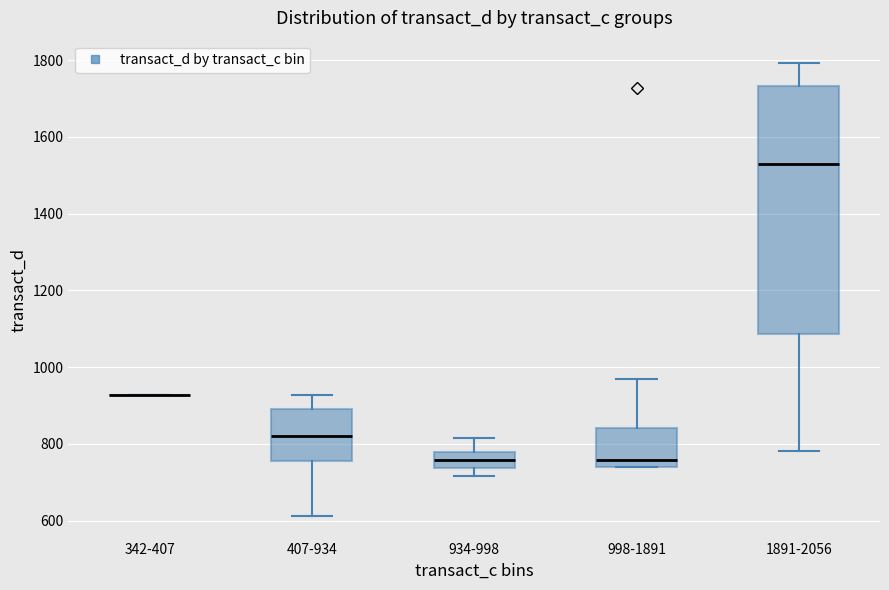

Reading left to right, read every box against the y-axis: the position of its median line, the range the box covers, and the ends of its whiskers. The values are not printed on the chart, so give them approximately, as read against the axis.

342-407: box collapsed to a line at 920, whiskers 920 to 920
407-934: median 820, box 760 to 900, whiskers 620 to 920
934-998: median 760, box 740 to 780, whiskers 720 to 820
998-1891: median 760, box 740 to 840, whiskers 740 to 960
1891-2056: median 1520, box 1080 to 1740, whiskers 780 to 1800